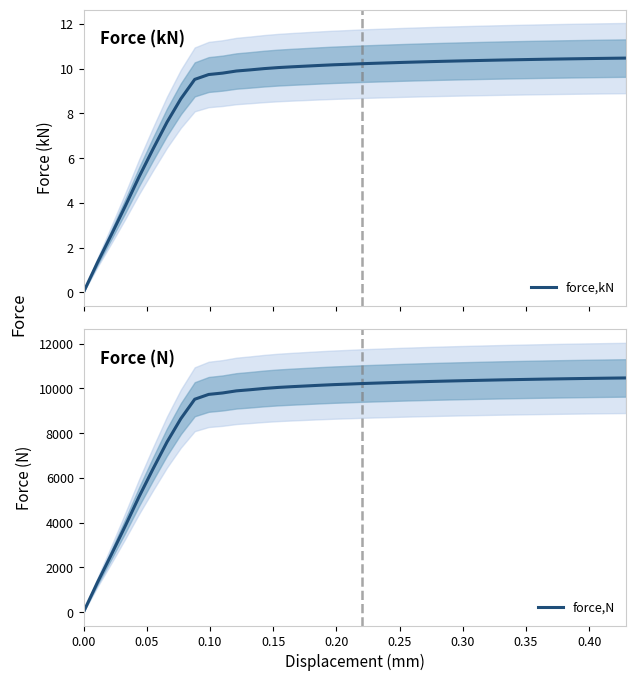

Rank the series by their maximum value, from lowest to highest.

force,kN, force,N